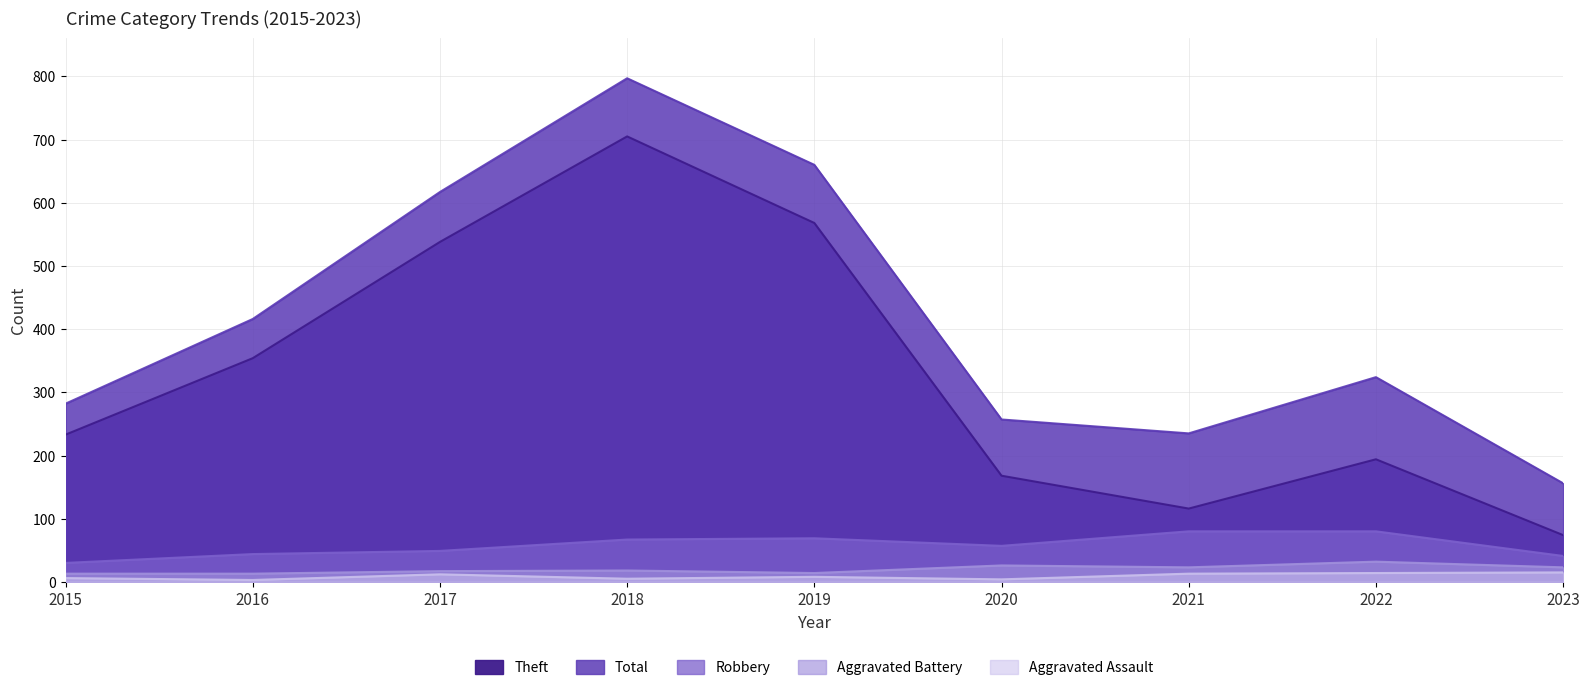

What is the approximate value of Aggravated Battery at 2018?

18